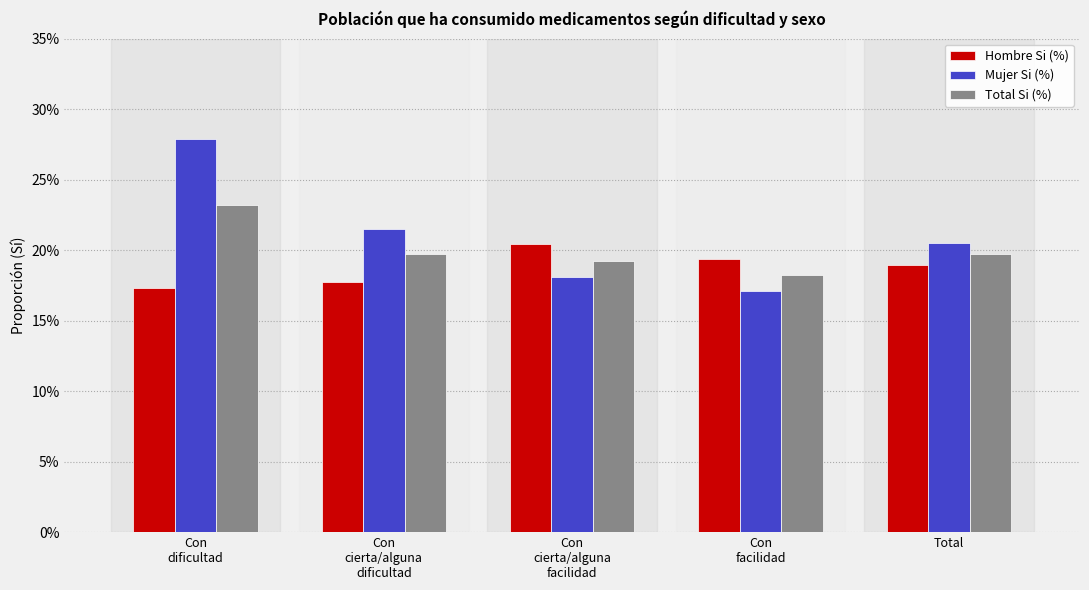

What is the sum of the Hombre Si (%) values at Con
cierta/alguna
dificultad and Con
cierta/alguna
facilidad?

0.4